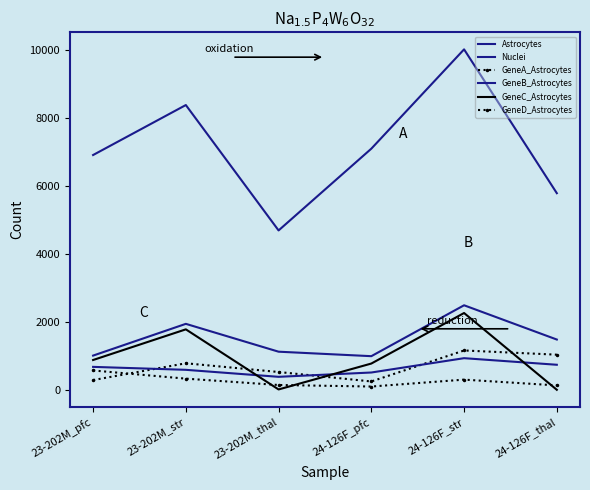

Reading left to right, list all the values displayed in this chart.

Astrocytes: 1011	1946	1126	994	2493	1484
Nuclei: 6918	8390	4697	7105	10030	5794
GeneA_Astrocytes: 290	785	528	249	1162	1038
GeneB_Astrocytes: 679	592	386	513	935	741
GeneC_Astrocytes: 881	1784	14	777	2265	4
GeneD_Astrocytes: 573	332	145	100	303	133